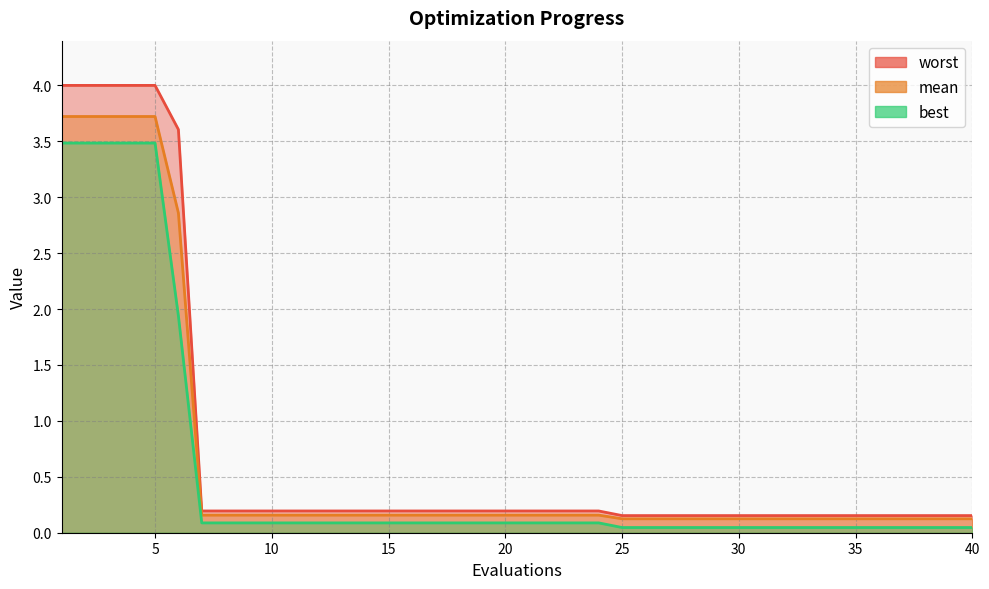

At how many categories does at least one series exceed 1?

6